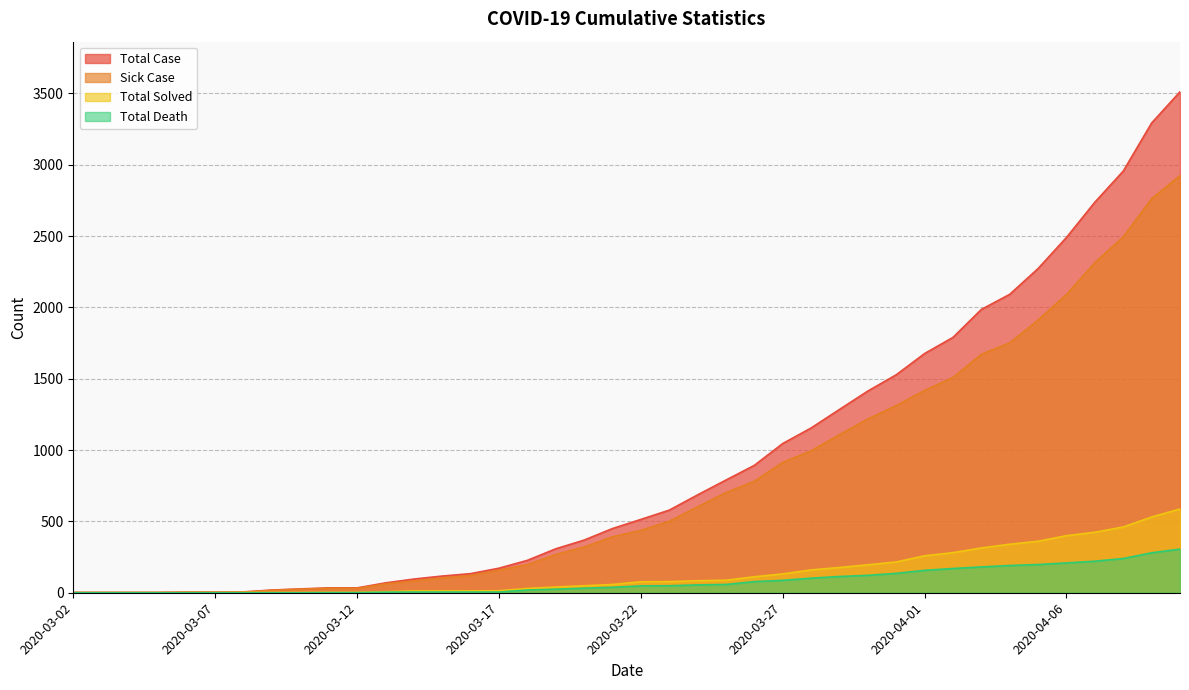

How many data points does each series have?

40